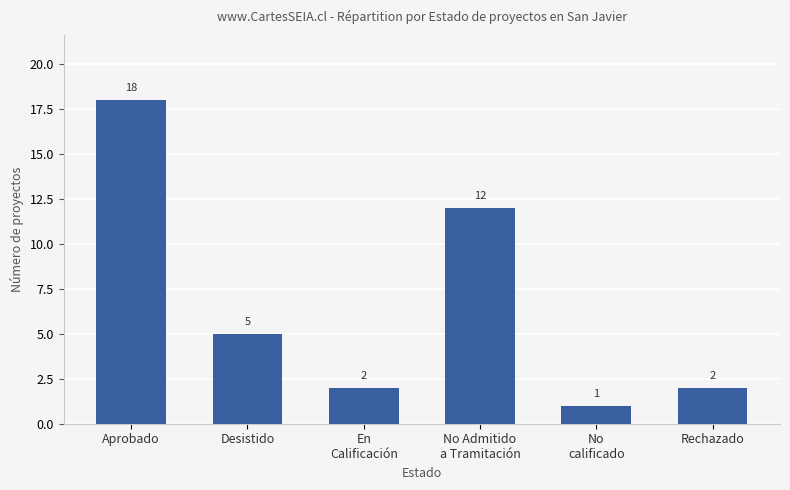

Which has a higher value, En
Calificación or Aprobado?

Aprobado